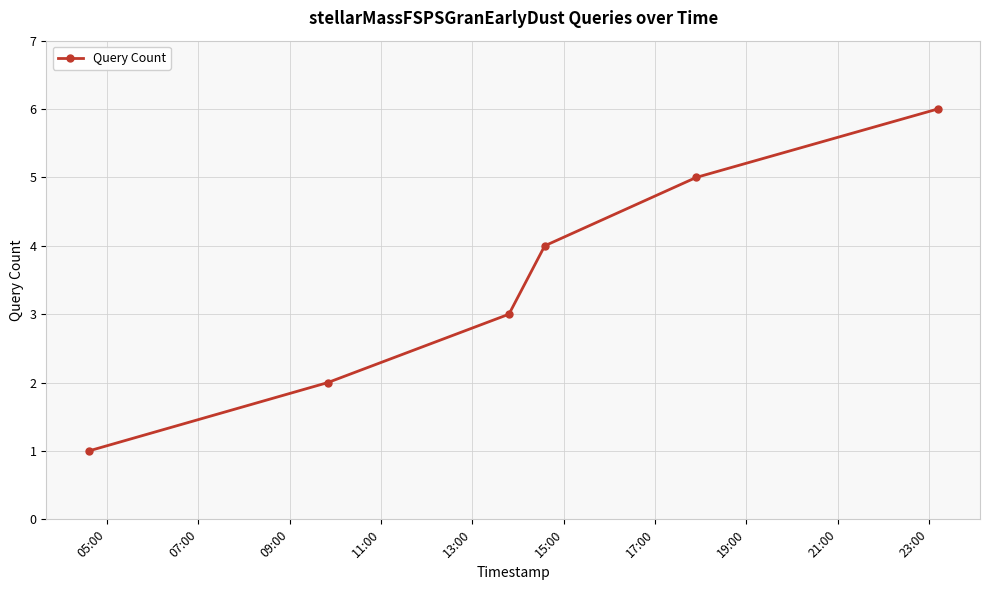

What is the maximum value shown in the chart?

6